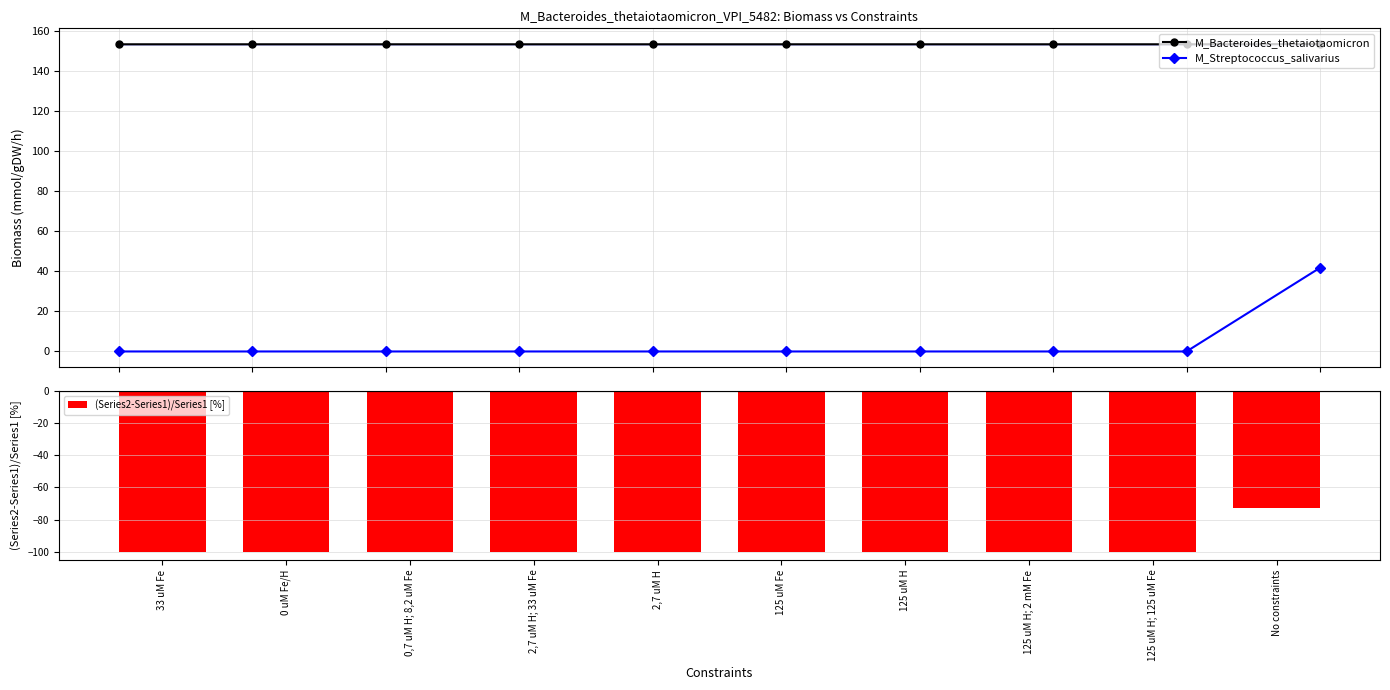

Does the chart contain stacked bars?

No